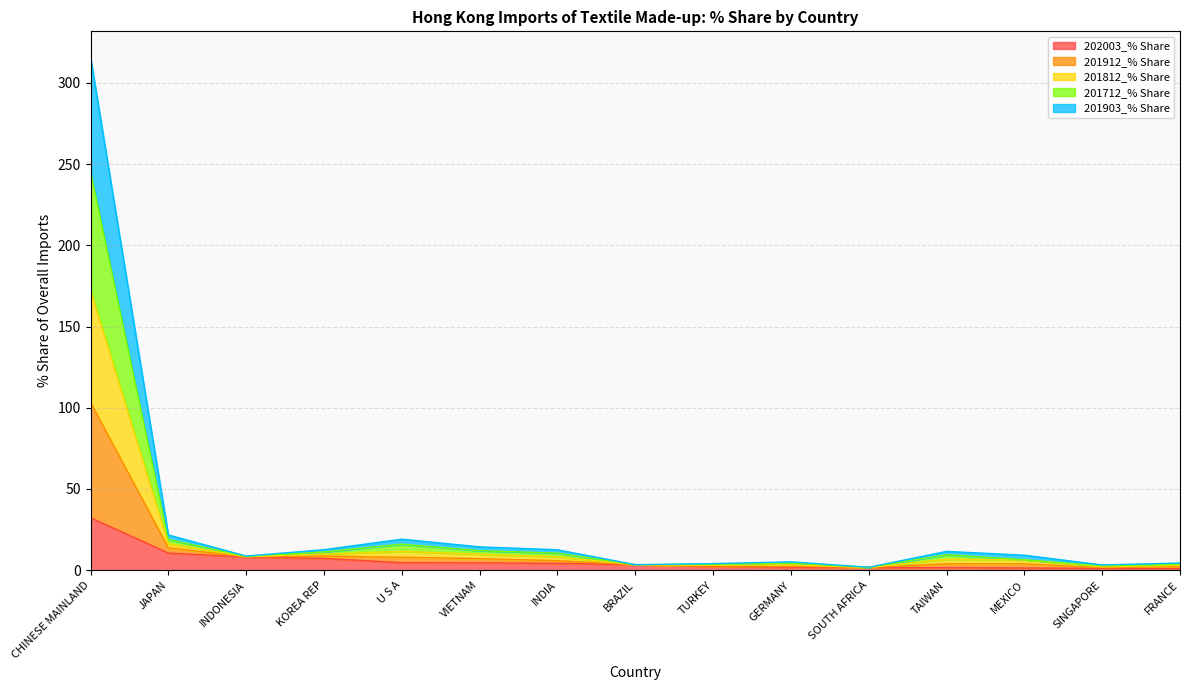

Count the number of categories in the chart.

15